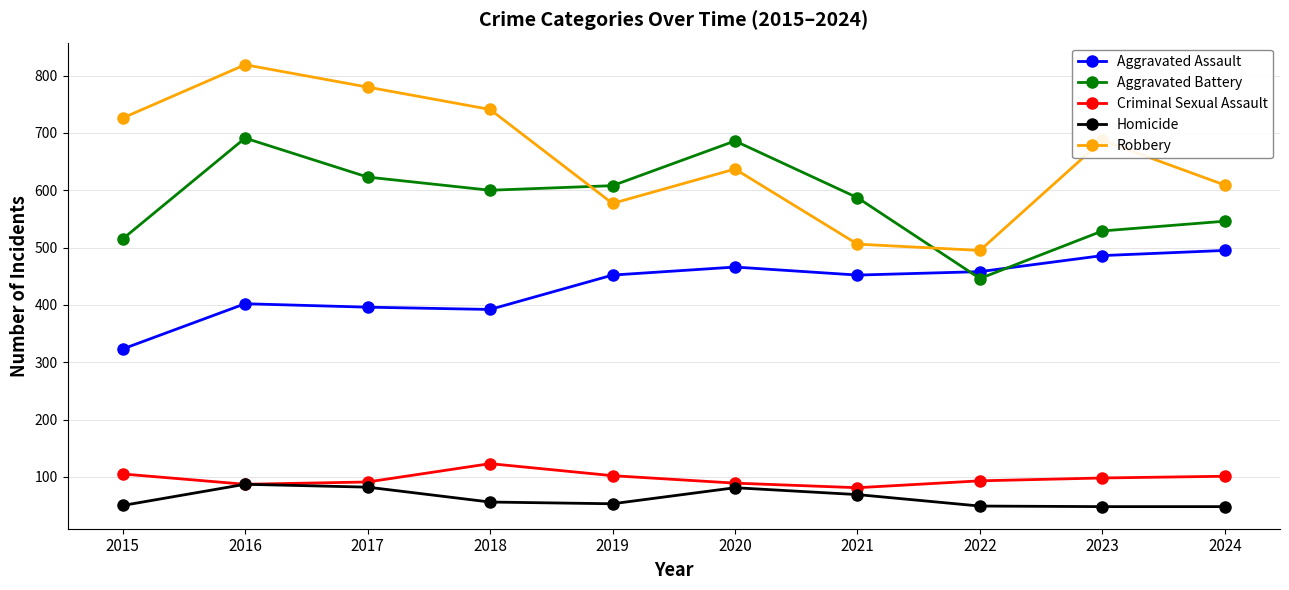

Between 2017 and 2022, which series saw the biggest shift?

Robbery